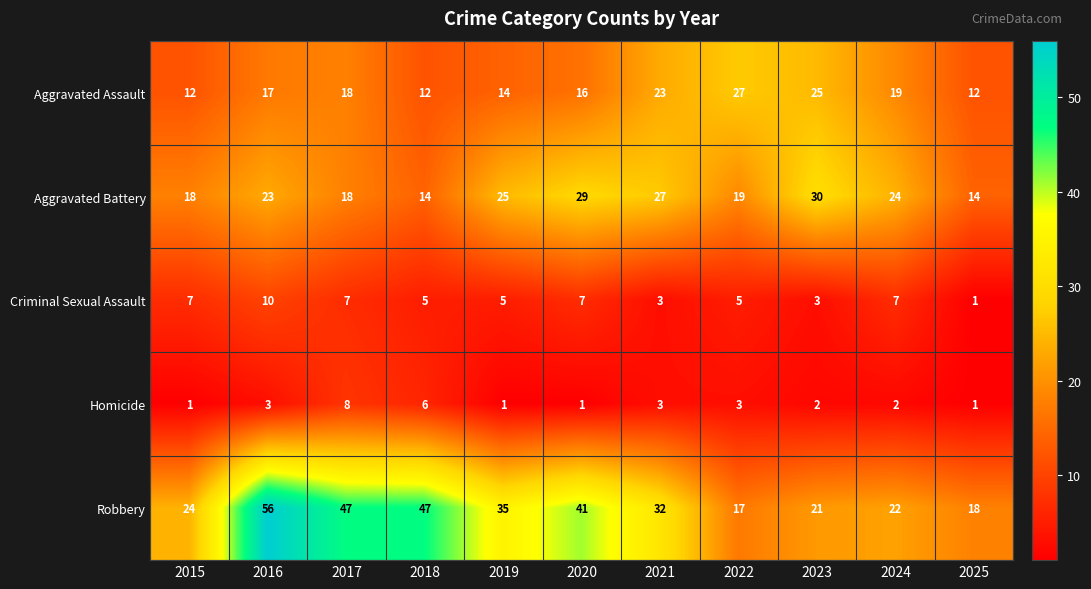

What is the difference between the Aggravated Assault values at 2020 and 2015?

4